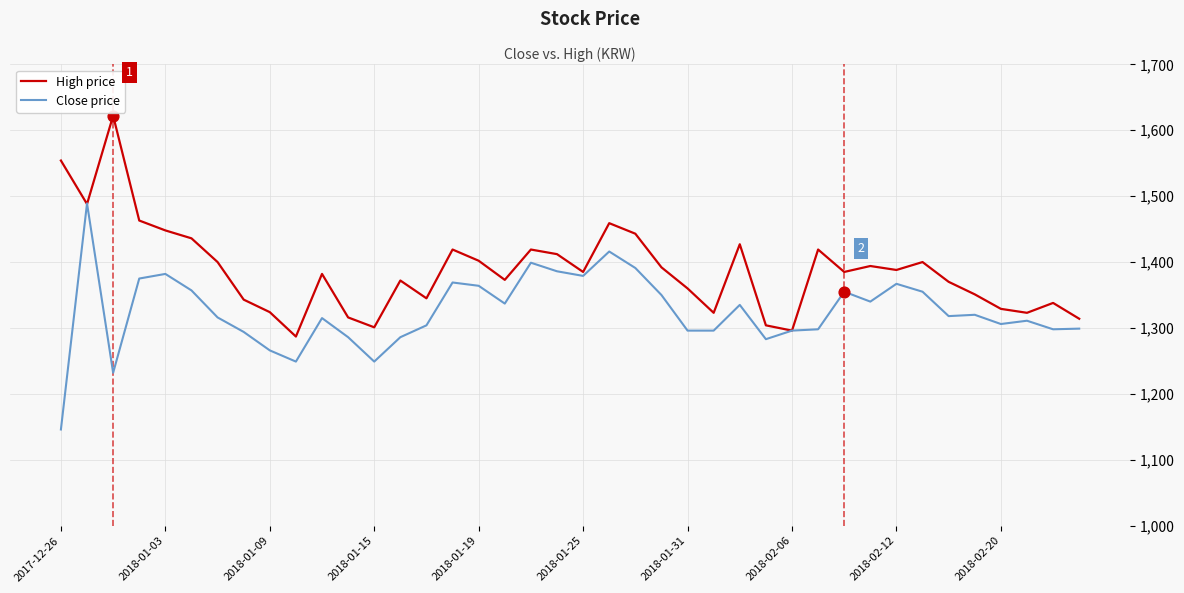

What is the maximum value shown in the chart?

1622